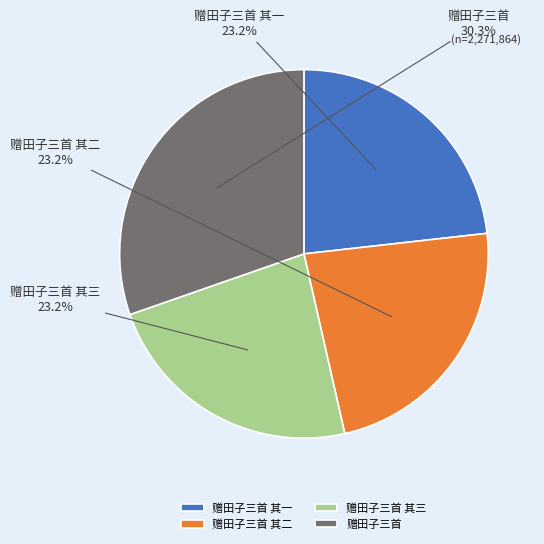

Which has a higher value, 赠田子三首 其三 or 赠田子三首?

赠田子三首